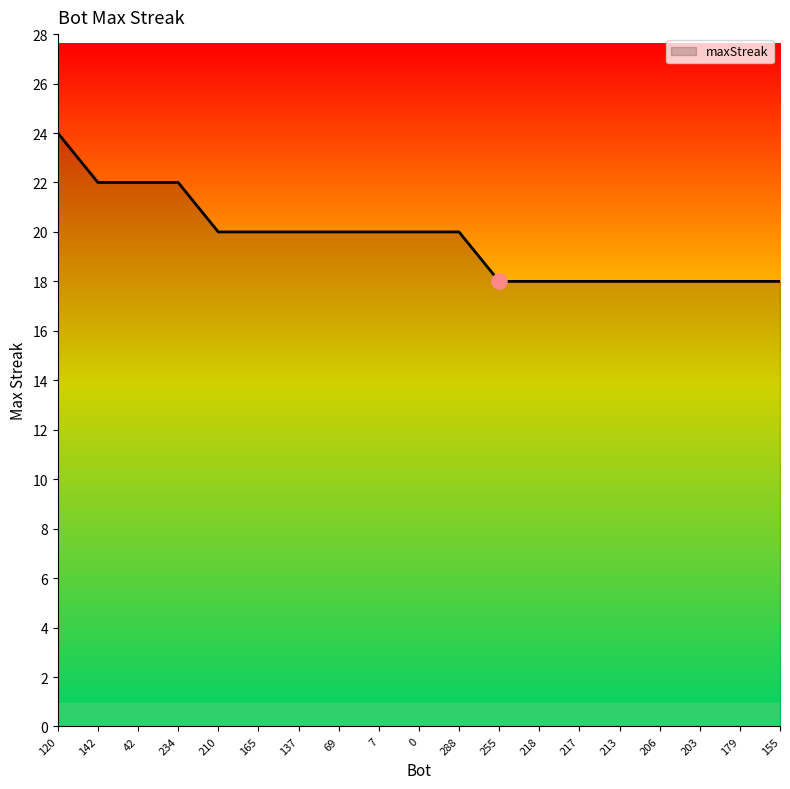

Which has a higher value, 288 or 42?

42